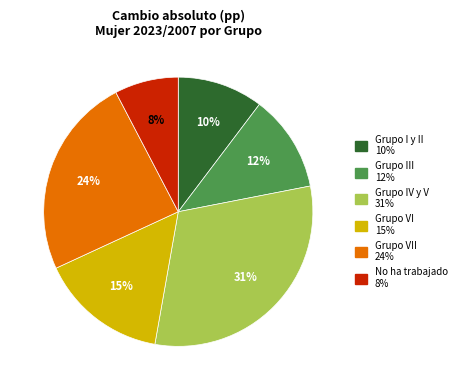

To the nearest percent, what is the average slice percentage?

17%